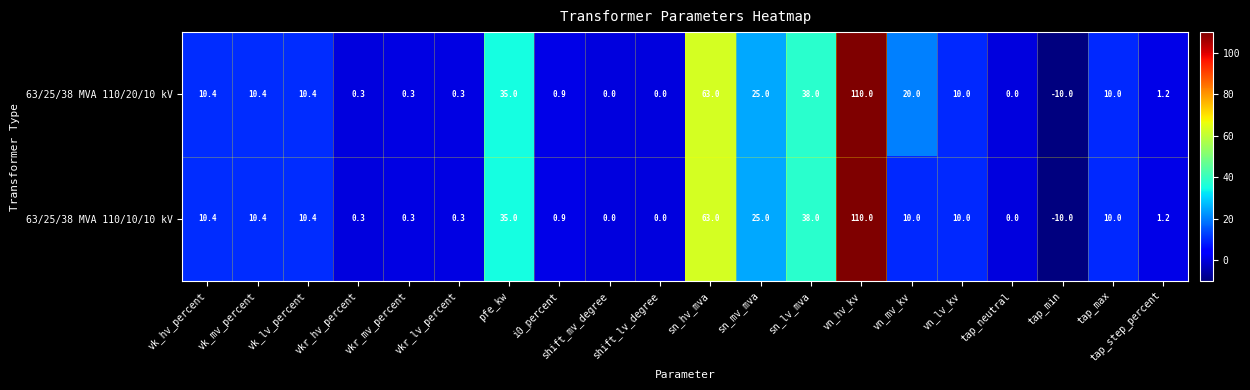

List the series in order of their overall mean, highest first.

63/25/38 MVA 110/20/10 kV, 63/25/38 MVA 110/10/10 kV